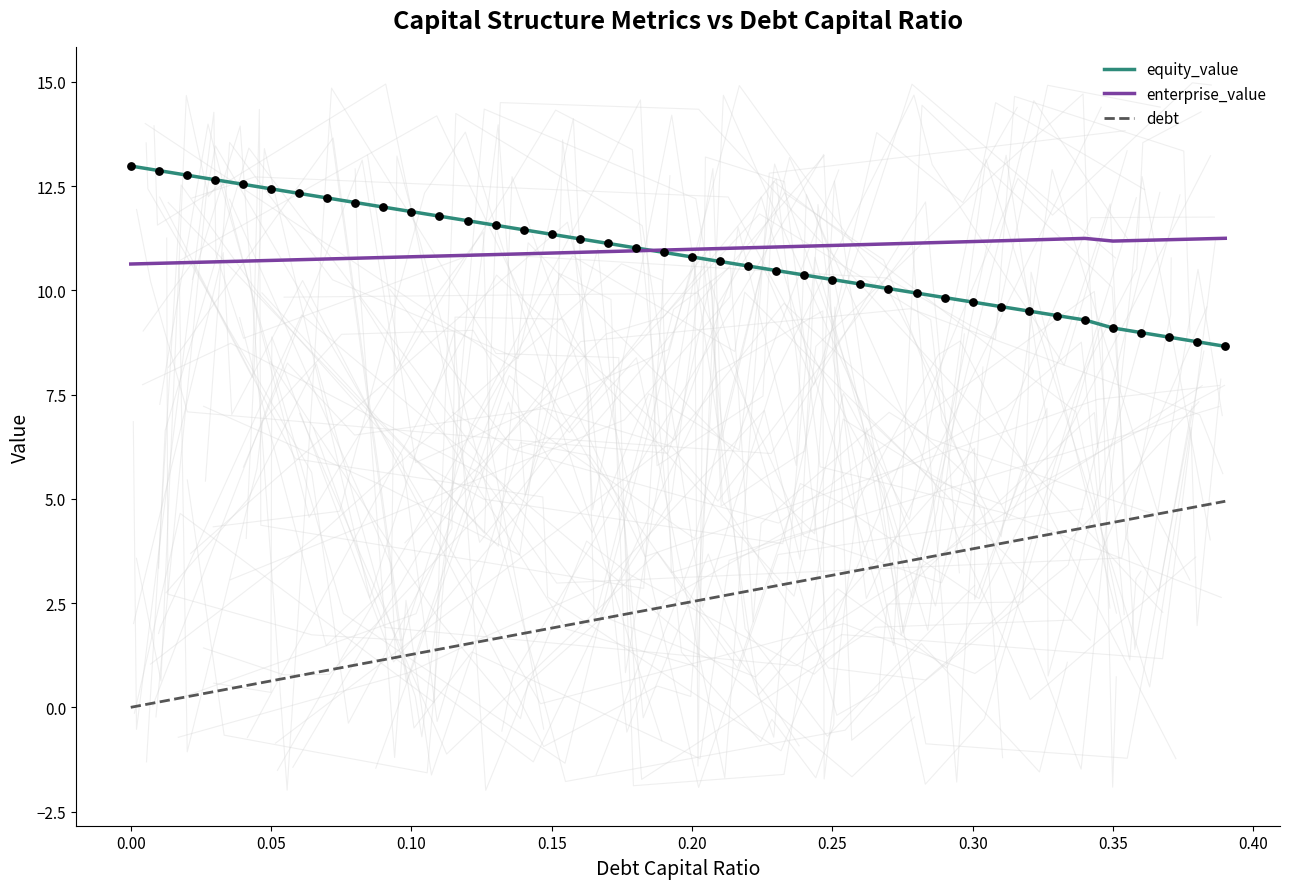

At how many categories does at least one series exceed 10?

40